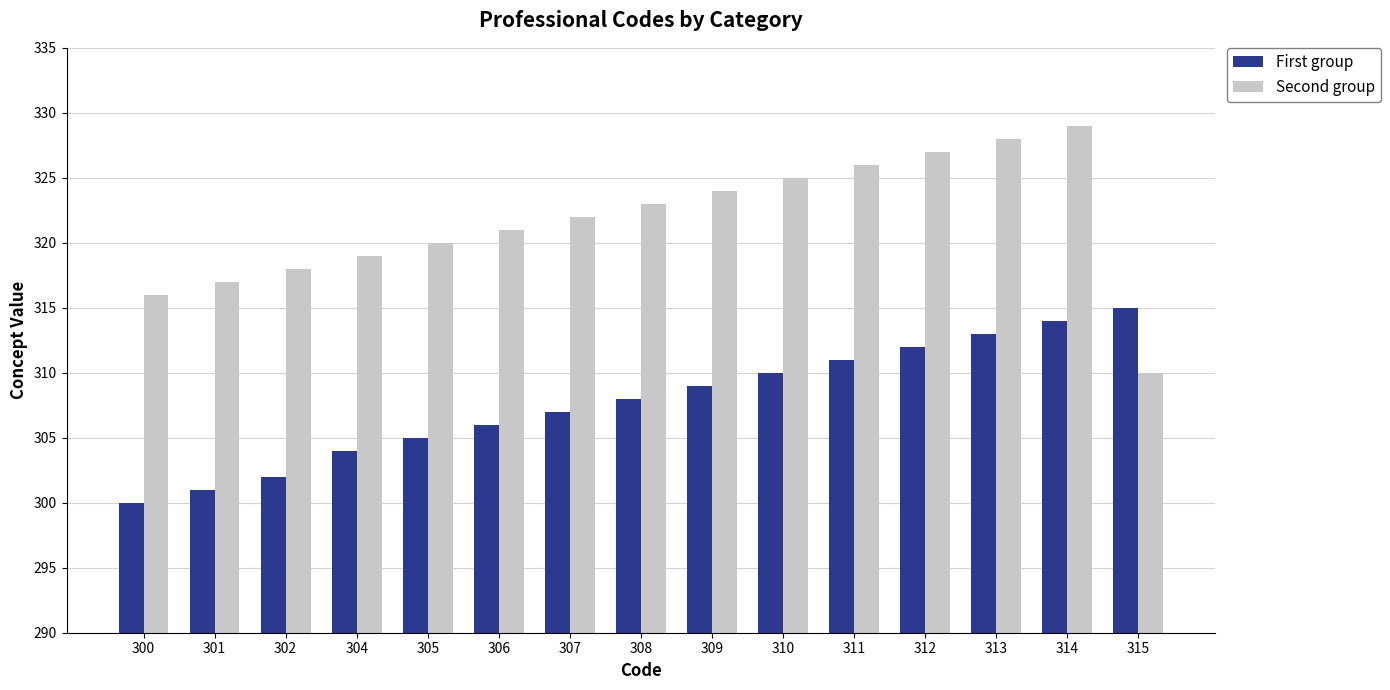

How many bars are there in each group?

2